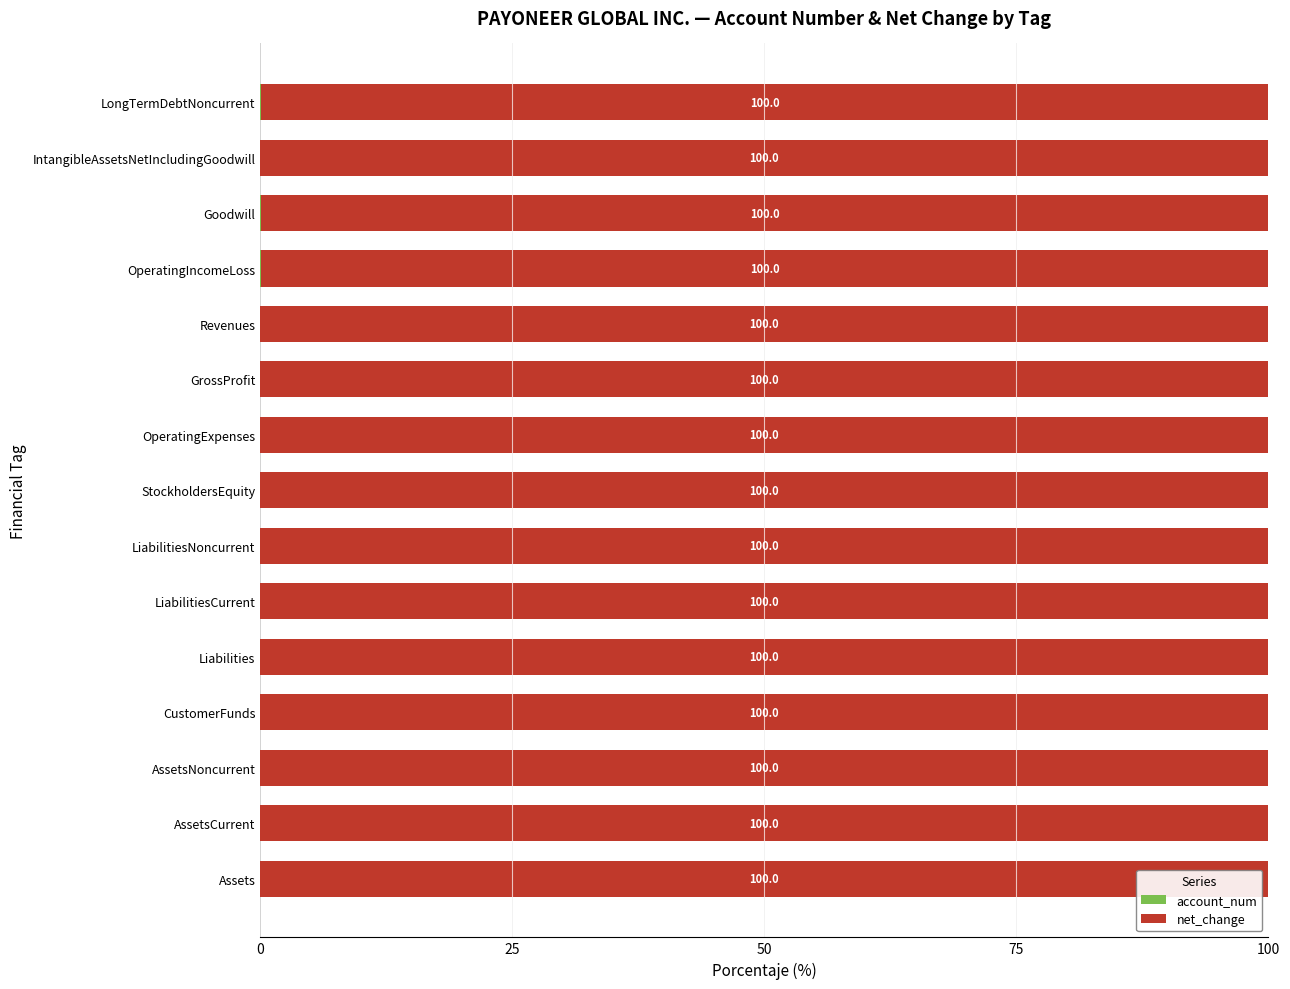

What is the total value across all series at Liabilities?

100.0